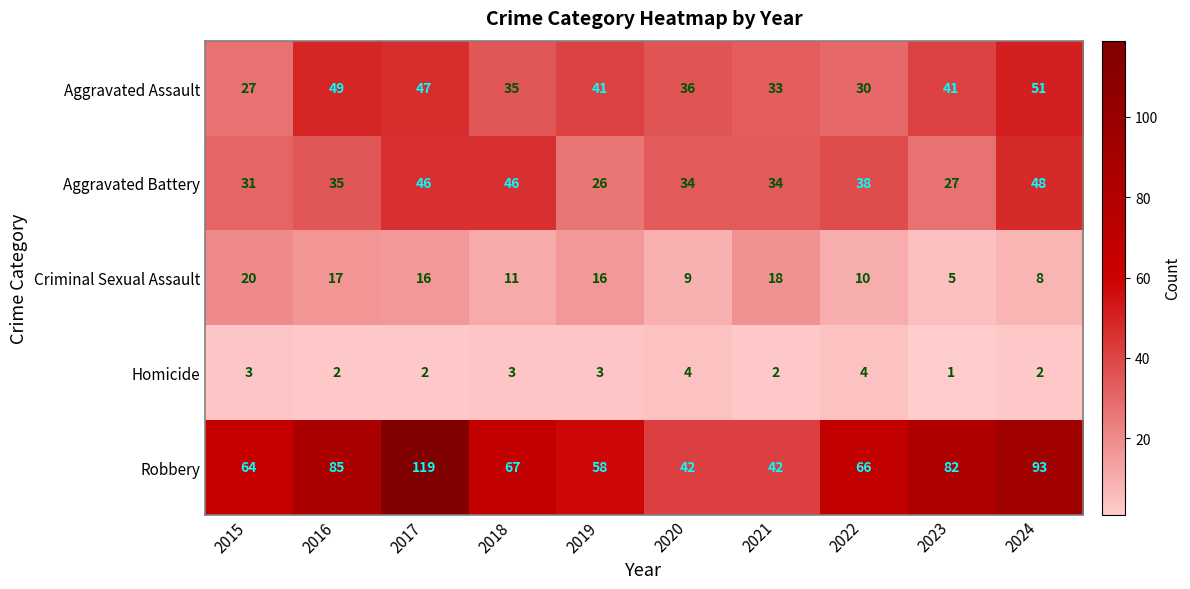

Which label corresponds to the smallest value in the chart?

2023